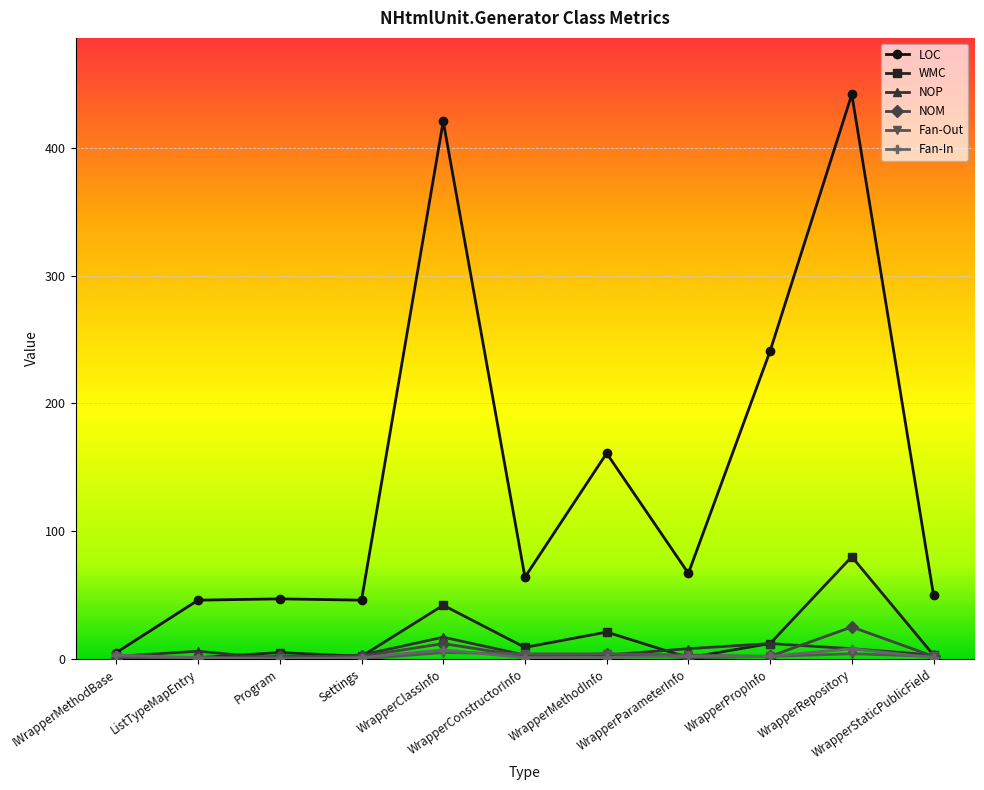

Which series has the largest range (max minus min)?

LOC